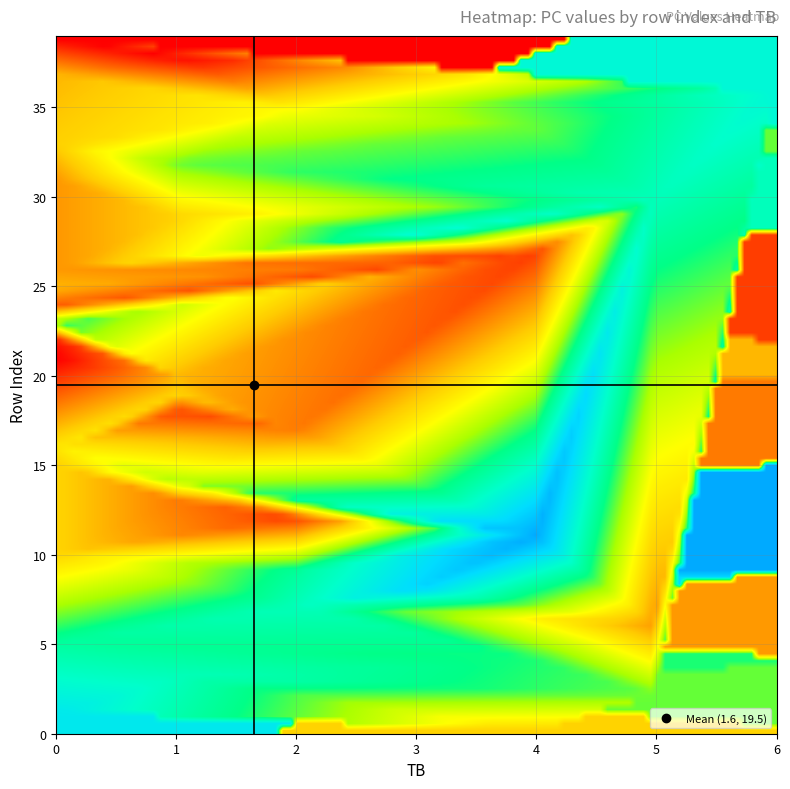

Reading left to right, list all the values displayed in this chart.

0: 4	12
1: 0	22
2: 5	17
3: 1	20
4: 4	18
5: 0	19
6: 5	10
7: 2	20
8: 3	23
9: 2	19
10: 0	12
11: 4	25
12: 2	7
13: 1	9
14: 1	16
15: 0	12
16: 0	13
17: 2	9
18: 1	7
19: 1	12
20: 1	11
21: 0	5
22: 0	6
23: 0	18
24: 0	8
25: 0	11
26: 0	10
27: 4	7
28: 3	21
29: 1	12
30: 5	20
31: 0	10
32: 1	17
33: 0	12
34: 4	17
35: 2	14
36: 6	21
37: 0	11
38: 1	5
39: 0	5